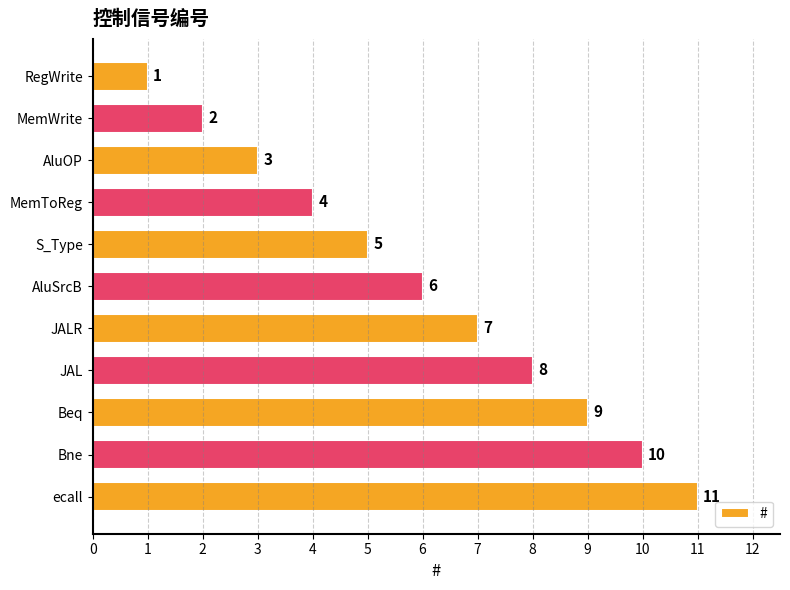

What is the maximum value shown in the chart?

11